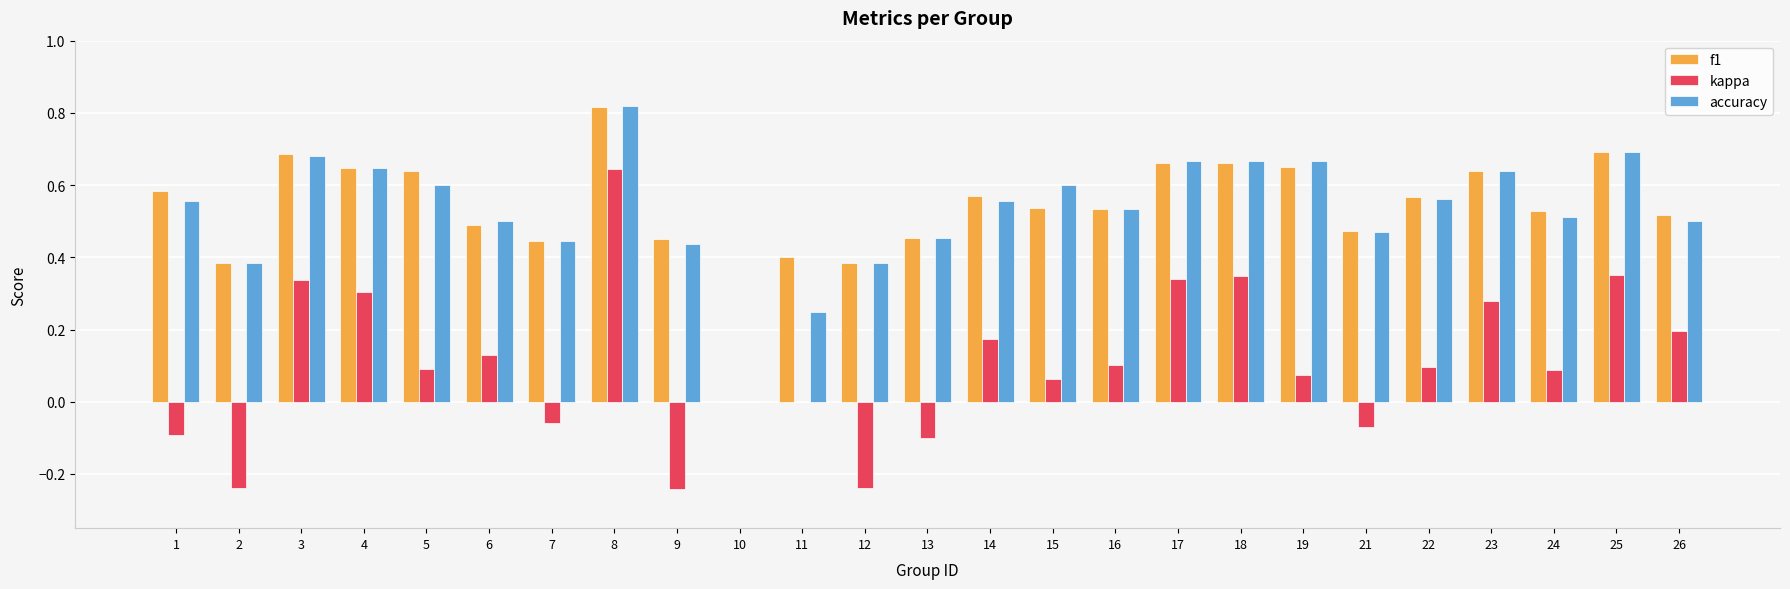

What is the total value across all series at 15?

1.2